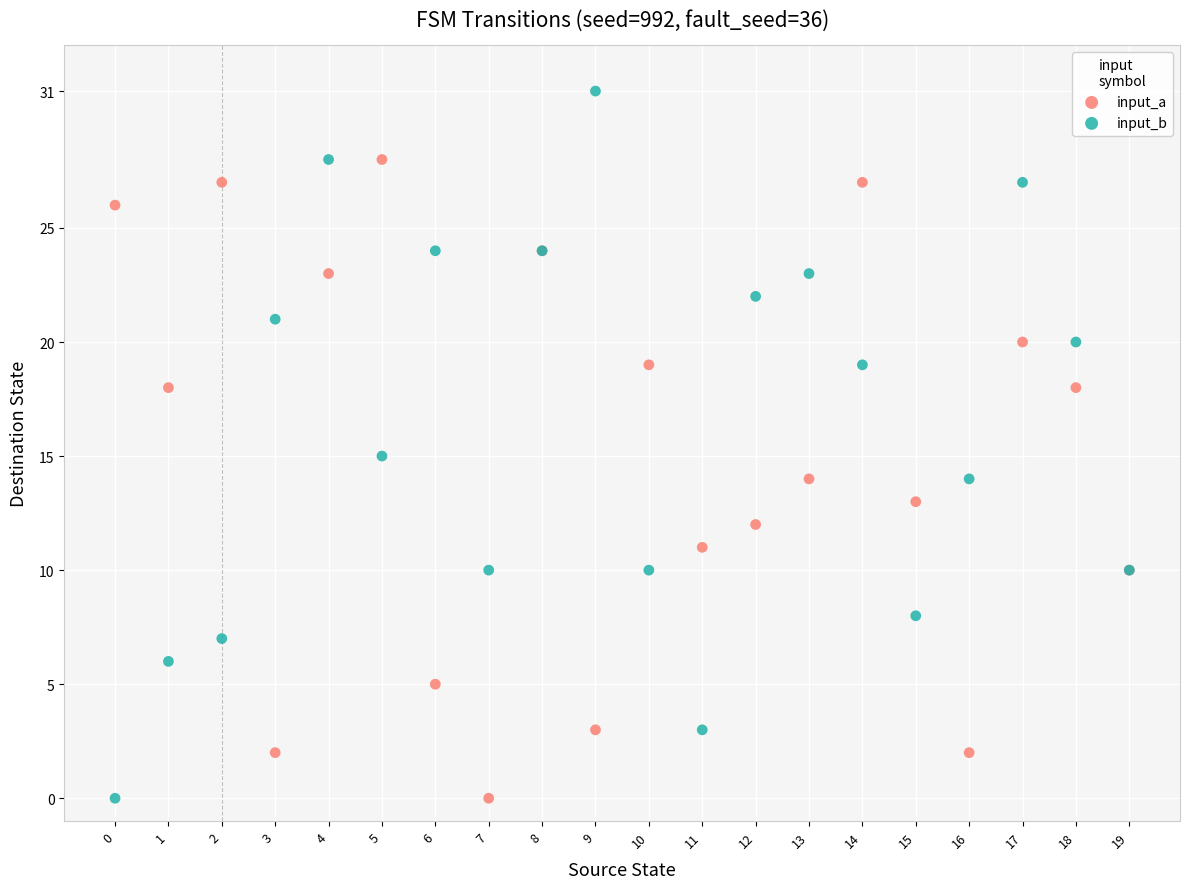

Which series reaches the maximum Y coordinate?

input_b